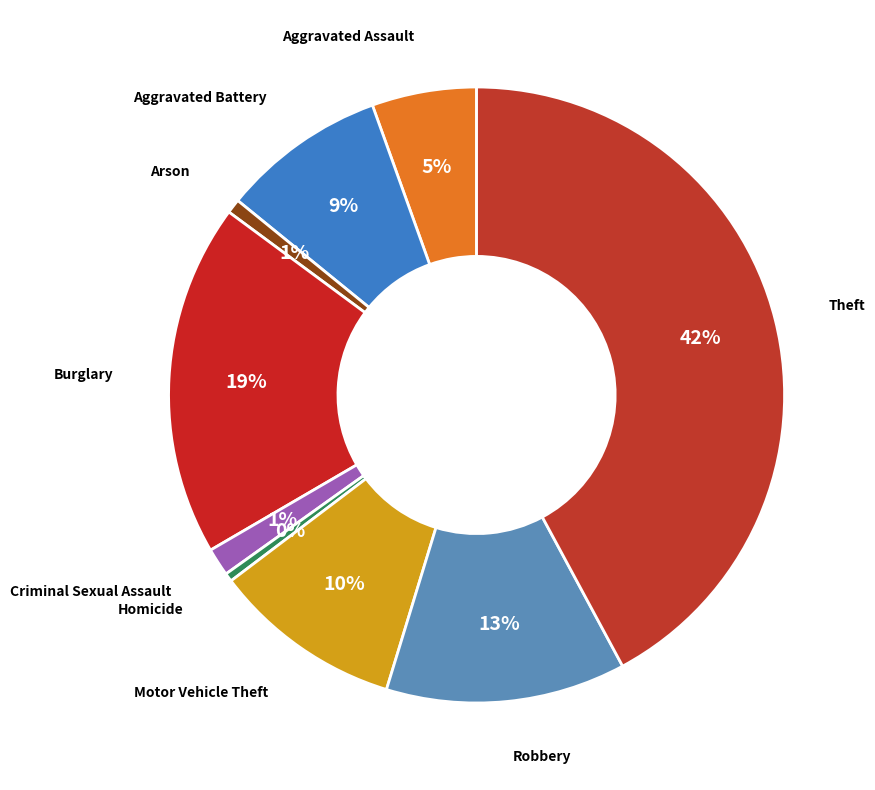

How many slices are in this pie chart?

9